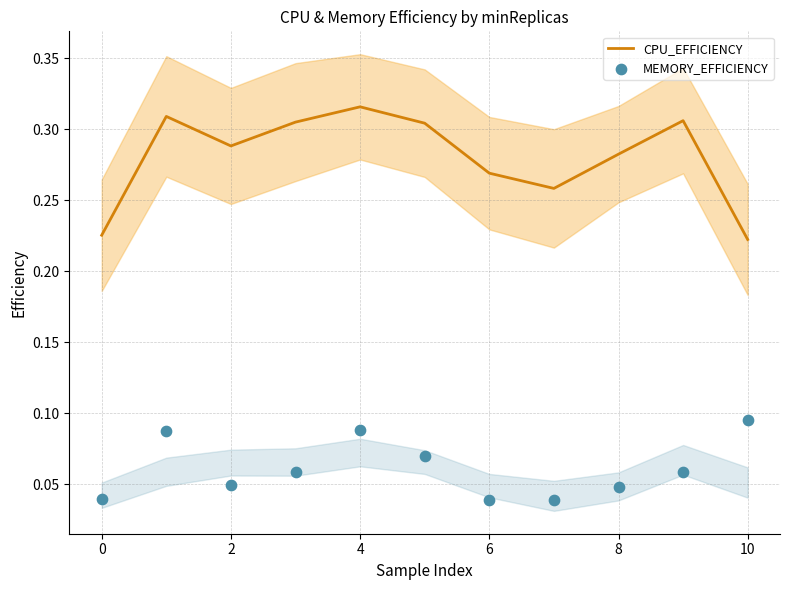

Is it true that CPU_EFFICIENCY equals 0.3 at 10?

False